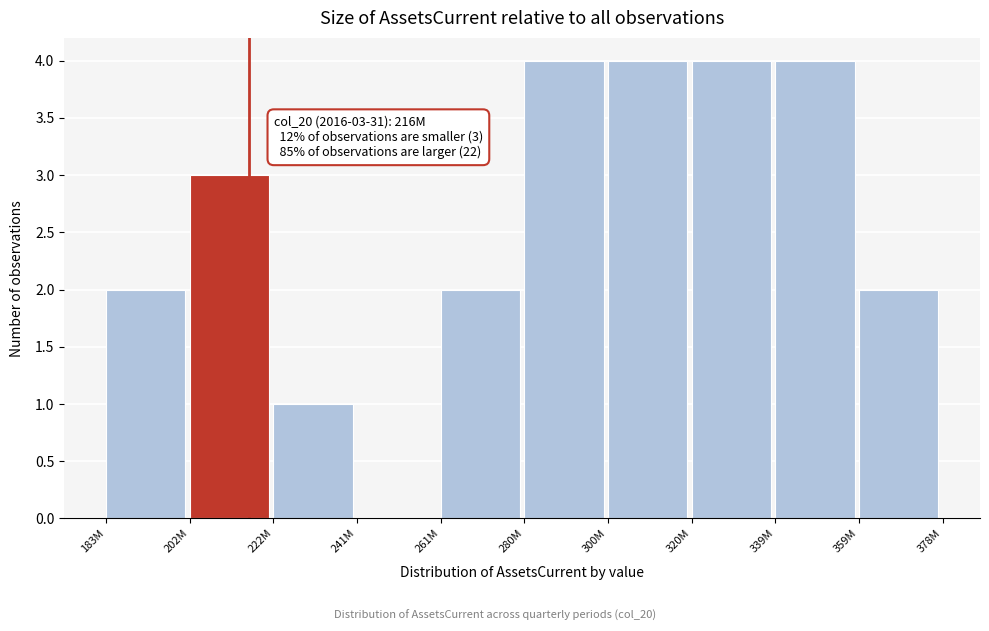

Reading left to right, extract all data points from this chart.

183M=2	202M=3	222M=1	241M=0	261M=2	280M=4	300M=4	320M=4	339M=4	359M=2